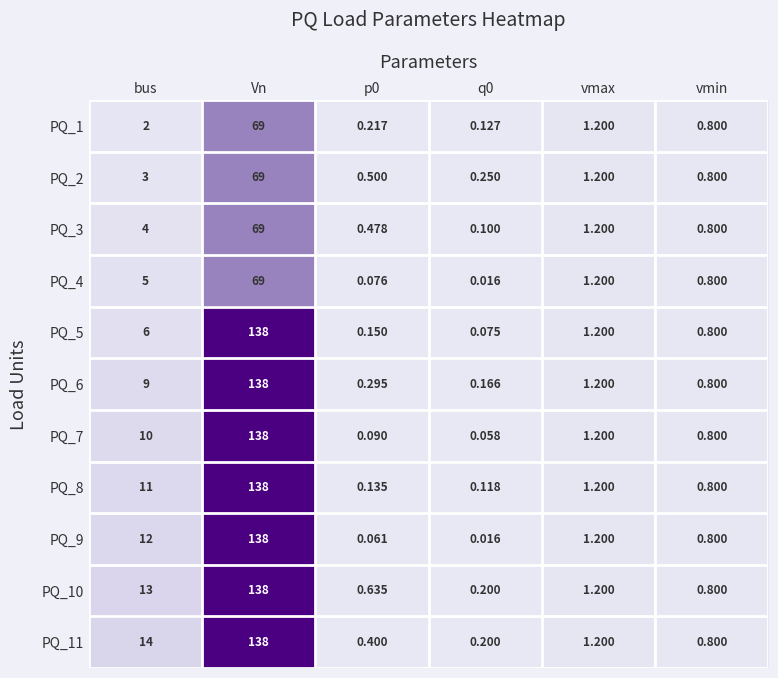

Is the value of PQ_6 at p0 greater than the value of PQ_1 at vmax?

No